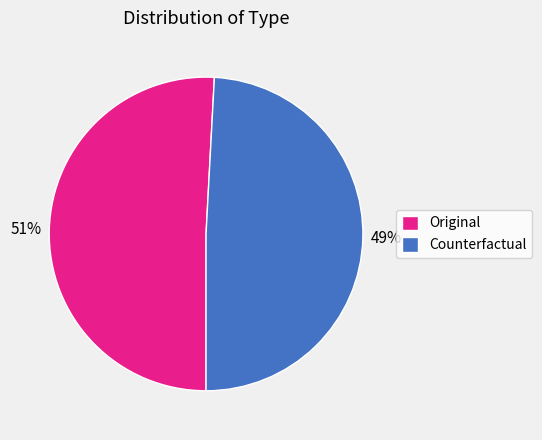

Which category has the smallest portion of the pie?

Counterfactual